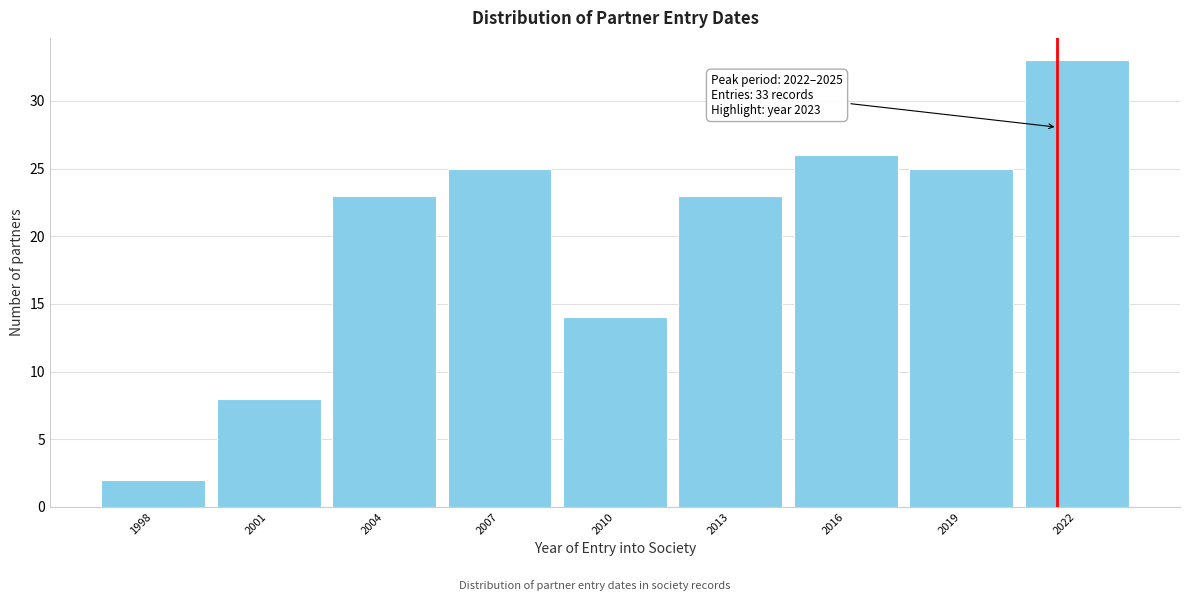

Reading left to right, transcribe all the data shown in this chart.

2	8	23	25	14	23	26	25	33